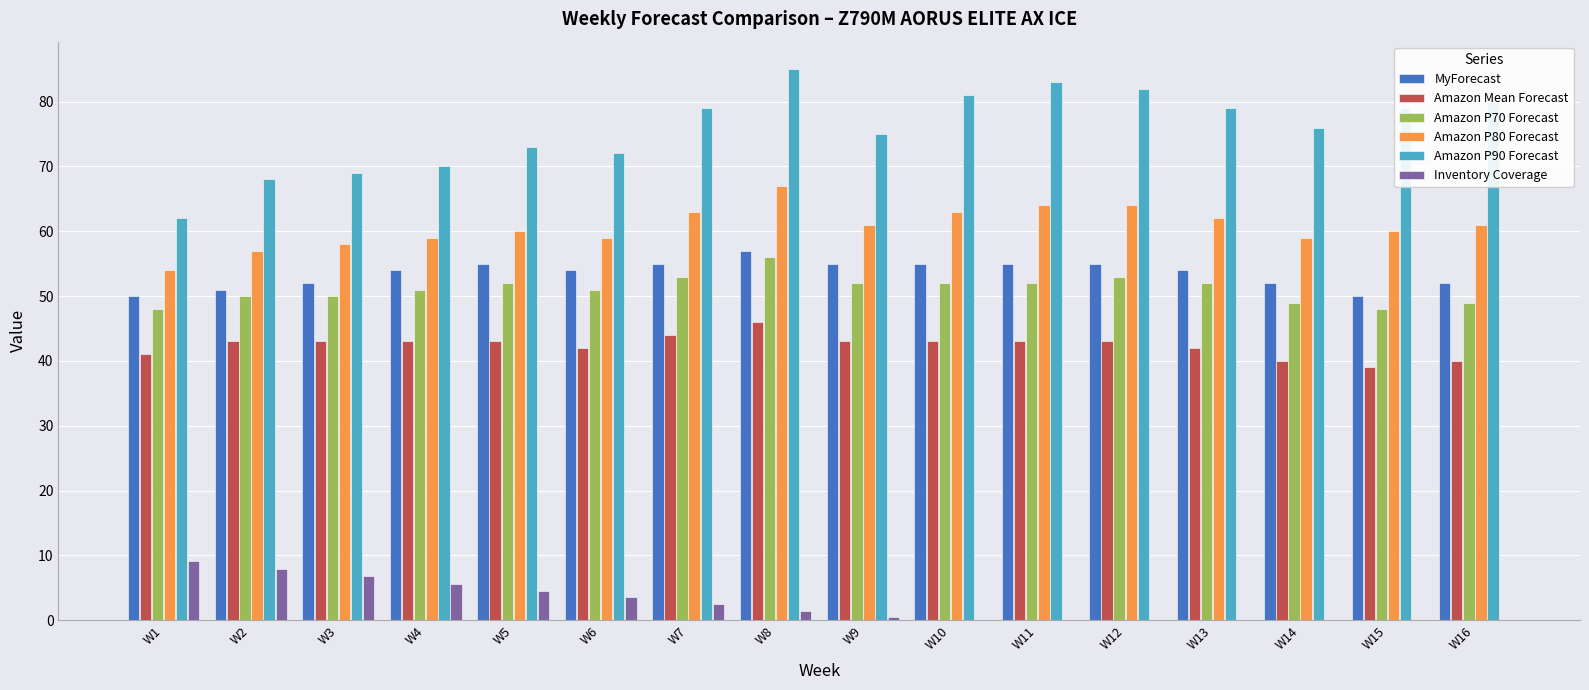

Reading left to right, what are all the values shown in this chart?

MyForecast: 50.0	51.0	52.0	54.0	55.0	54.0	55.0	57.0	55.0	55.0	55.0	55.0	54.0	52.0	50.0	52.0
Amazon Mean Forecast: 41.0	43.0	43.0	43.0	43.0	42.0	44.0	46.0	43.0	43.0	43.0	43.0	42.0	40.0	39.0	40.0
Amazon P70 Forecast: 48.0	50.0	50.0	51.0	52.0	51.0	53.0	56.0	52.0	52.0	52.0	53.0	52.0	49.0	48.0	49.0
Amazon P80 Forecast: 54.0	57.0	58.0	59.0	60.0	59.0	63.0	67.0	61.0	63.0	64.0	64.0	62.0	59.0	60.0	61.0
Amazon P90 Forecast: 62.0	68.0	69.0	70.0	73.0	72.0	79.0	85.0	75.0	81.0	83.0	82.0	79.0	76.0	79.0	80.0
Inventory Coverage: 9.1	7.9	6.8	5.6	4.5	3.5	2.5	1.4	0.4	0.0	0.0	0.0	0.0	0.0	0.0	0.0